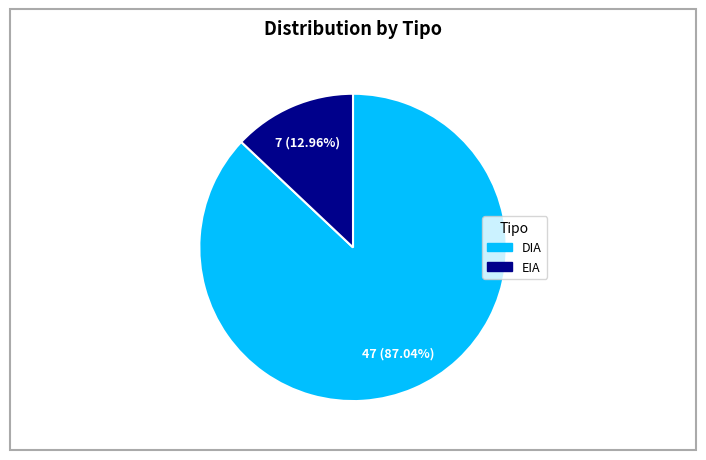

Which category has the biggest portion of the pie?

DIA